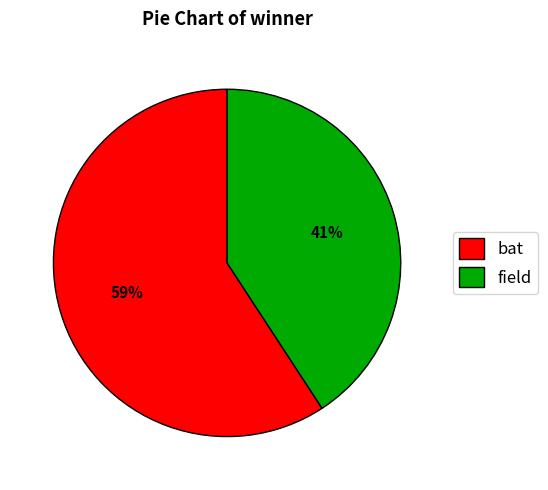

Which has a higher value, bat or field?

bat